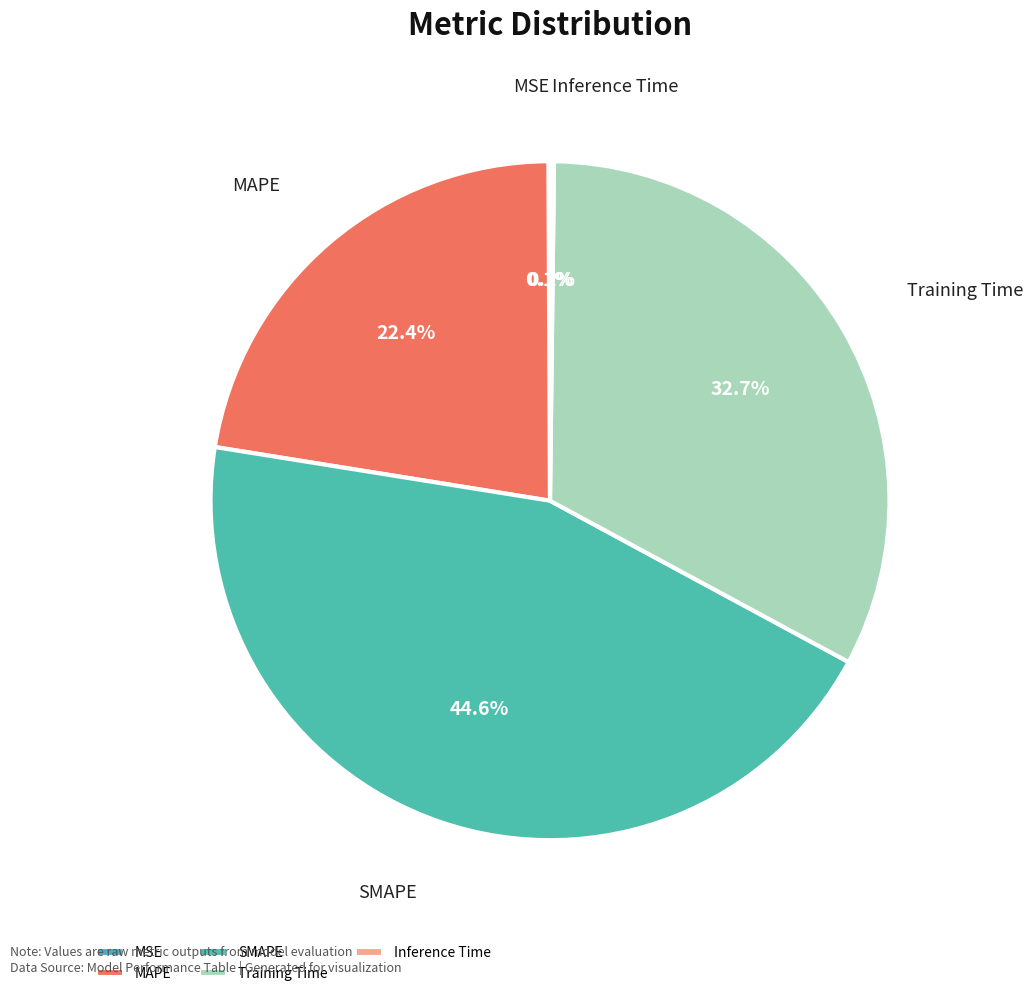

Approximately how many times larger is the value at SMAPE compared to Training Time?

1.4